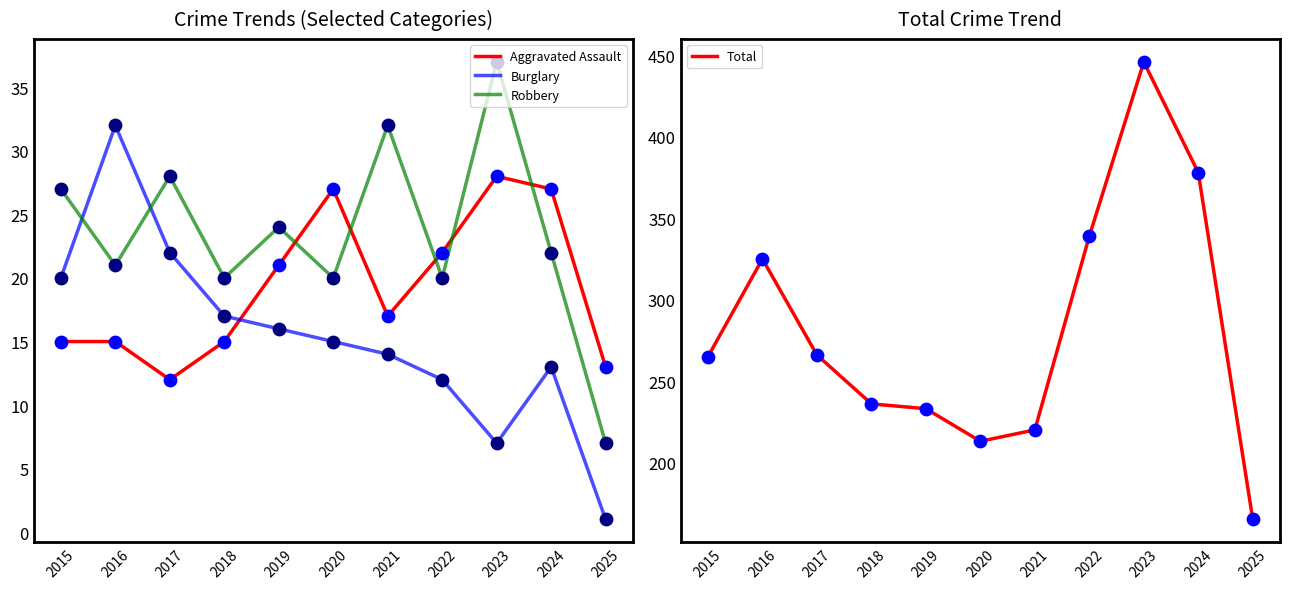

Is the value of Burglary at 2024 greater than the value of Total at 2020?

No